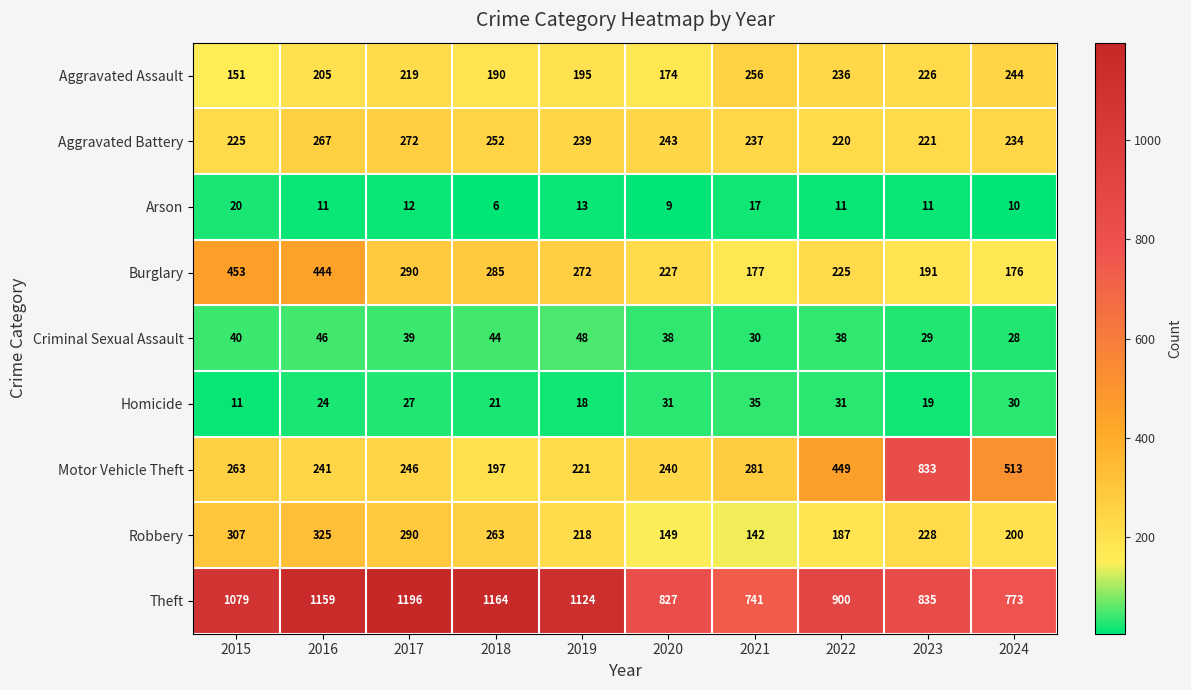

What is the difference between the maximum and second lowest values in the Motor Vehicle Theft series?

612